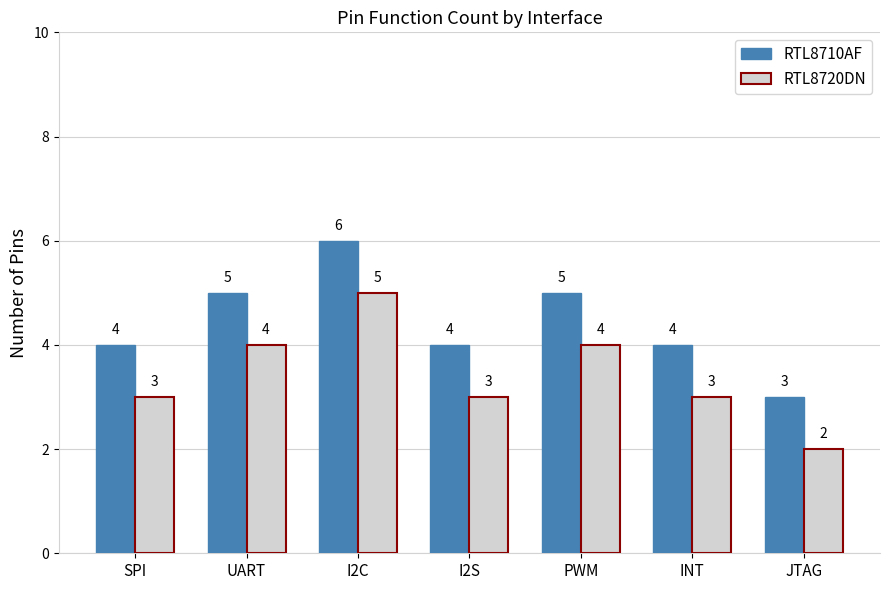

Rank the series by their maximum value, from highest to lowest.

RTL8710AF, RTL8720DN